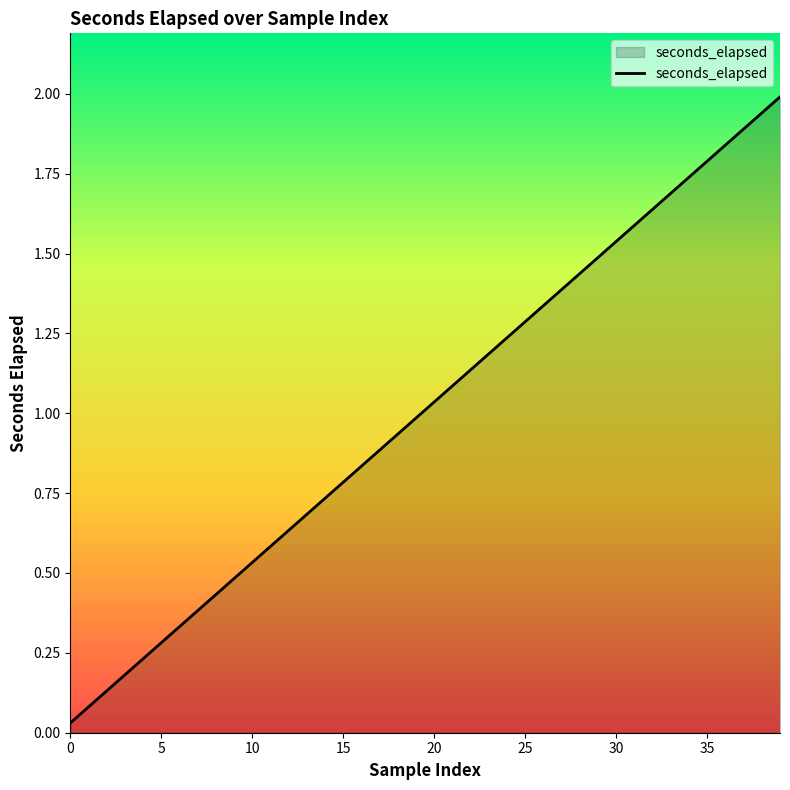

True or false: the data has more than 0 interior local peaks.

False